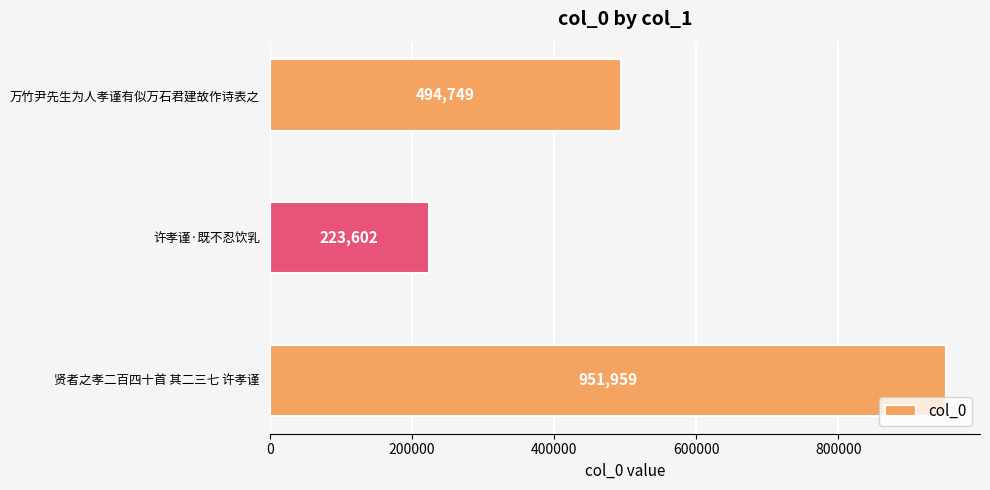

Which category has the lowest value across all series?

许孝谨·既不忍饮乳